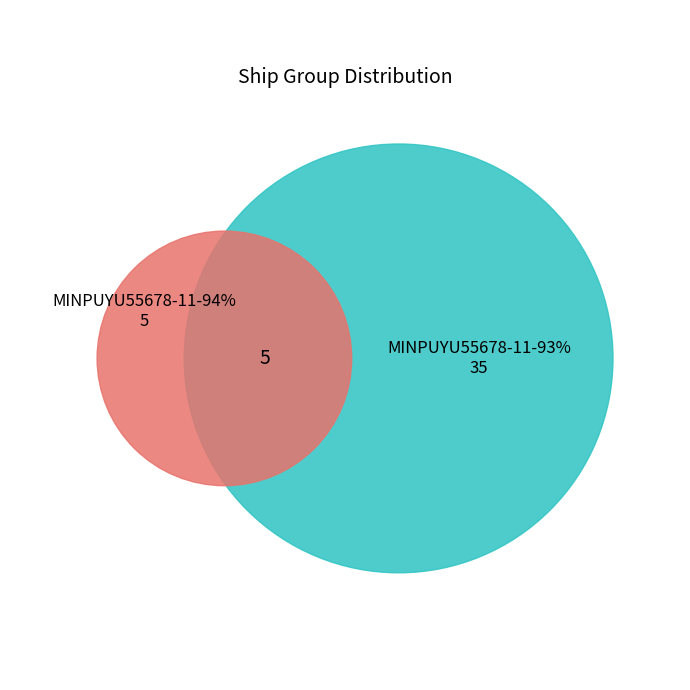

Which slice is the largest?

MINPUYU55678-11-93%